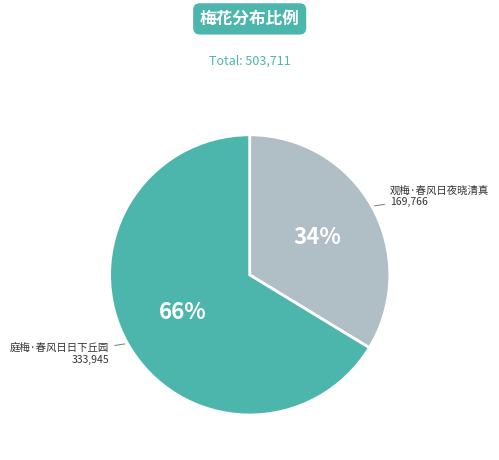

Does any single category account for the majority?

Yes